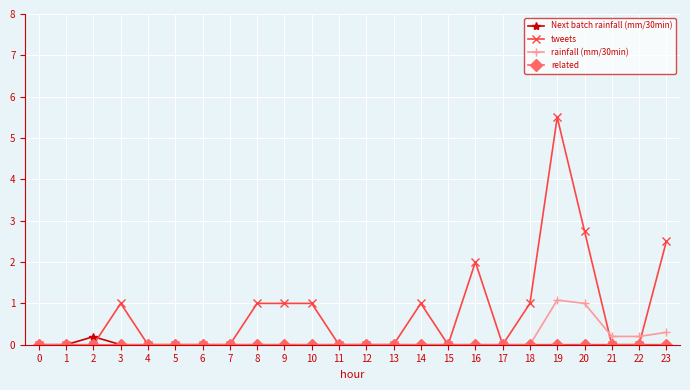

The Next batch rainfall (mm/30min) series shows 0.0 at 11. True or false?

True